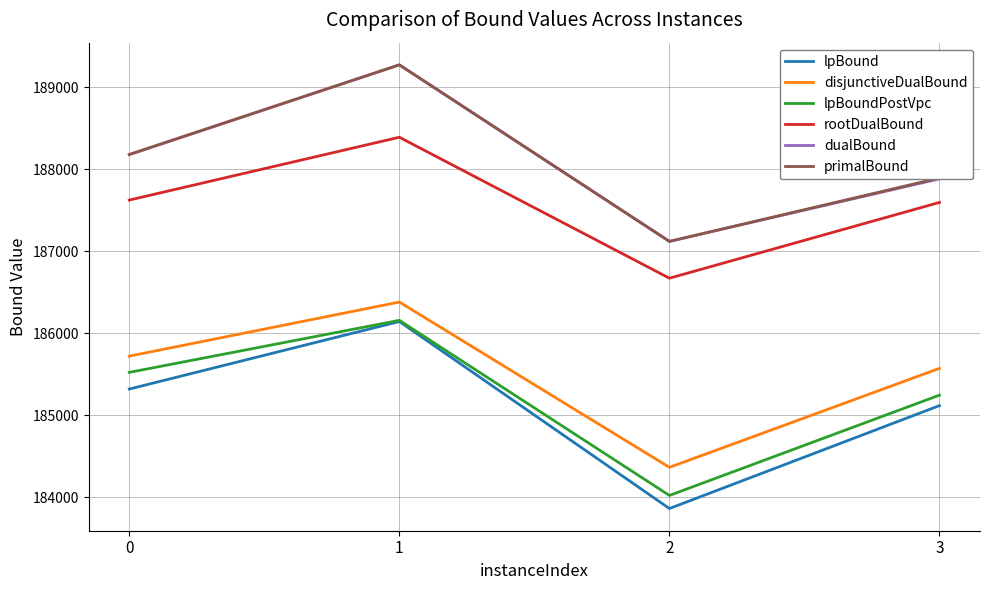

Between 1 and 3, which series saw the biggest shift?

dualBound